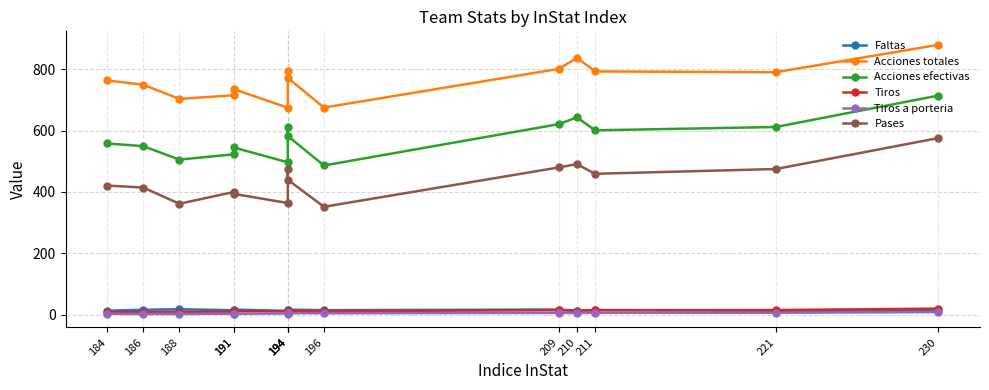

At which category is the sum across all series the highest?

230